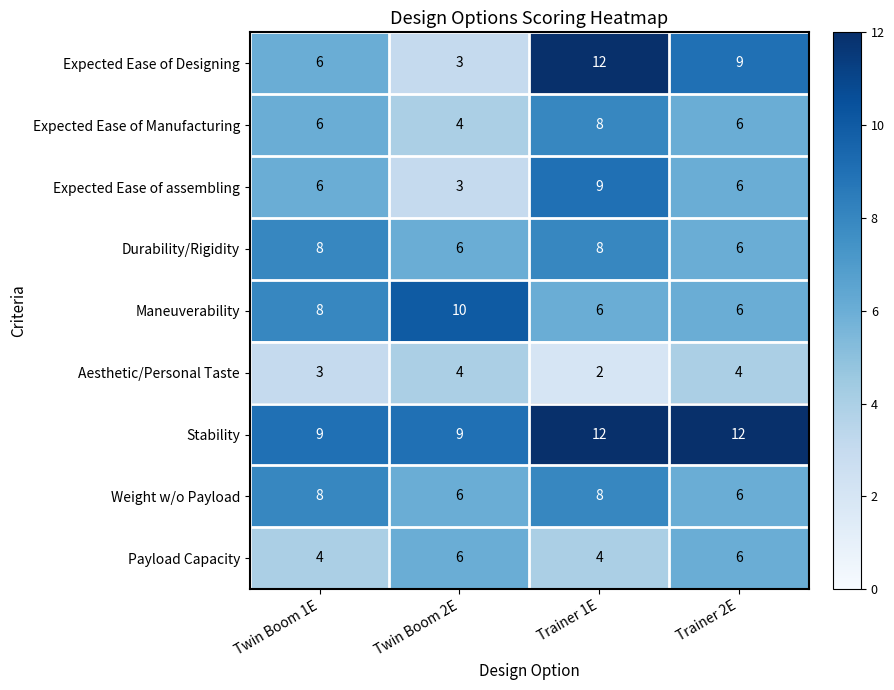

How many Weight w/o Payload values are between 6 and 8?

4